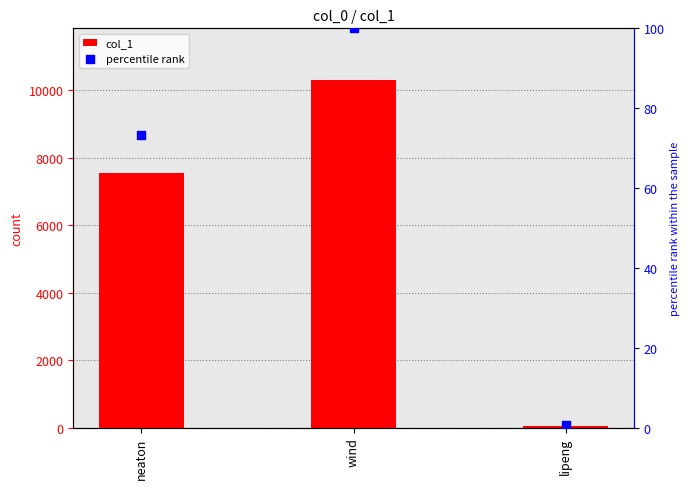

Which series contains the highest Y value?

col_1